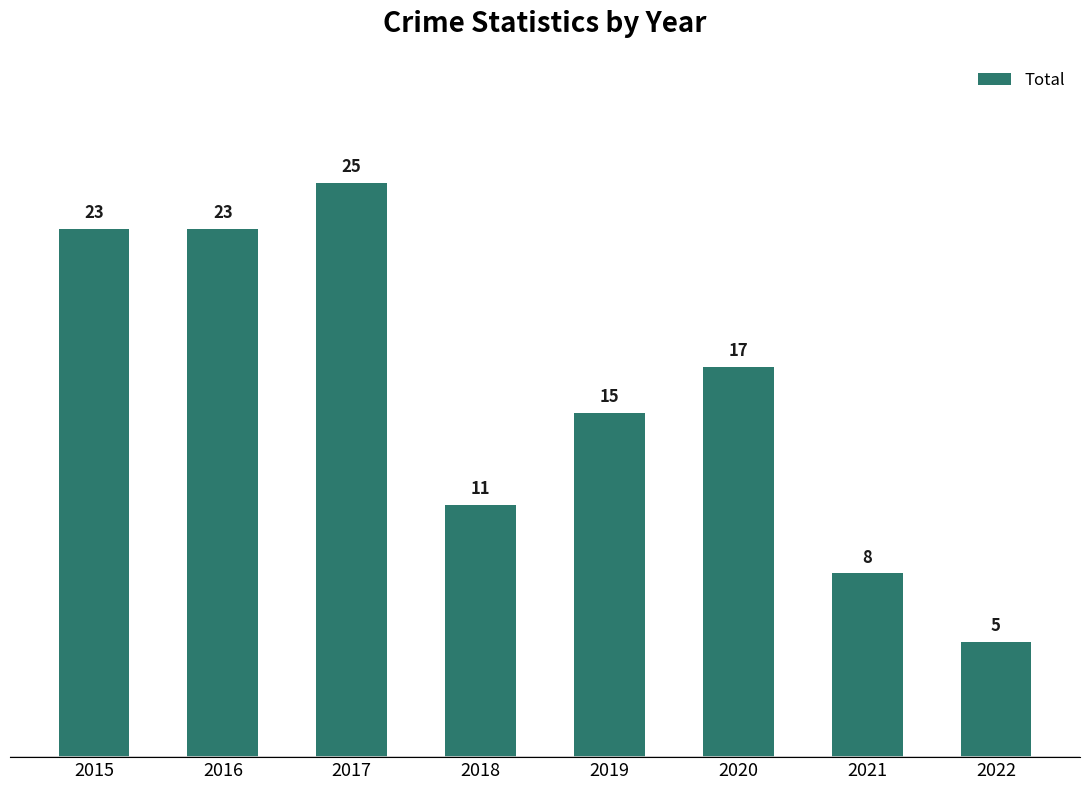

What is the difference between the second highest and second lowest values?

15